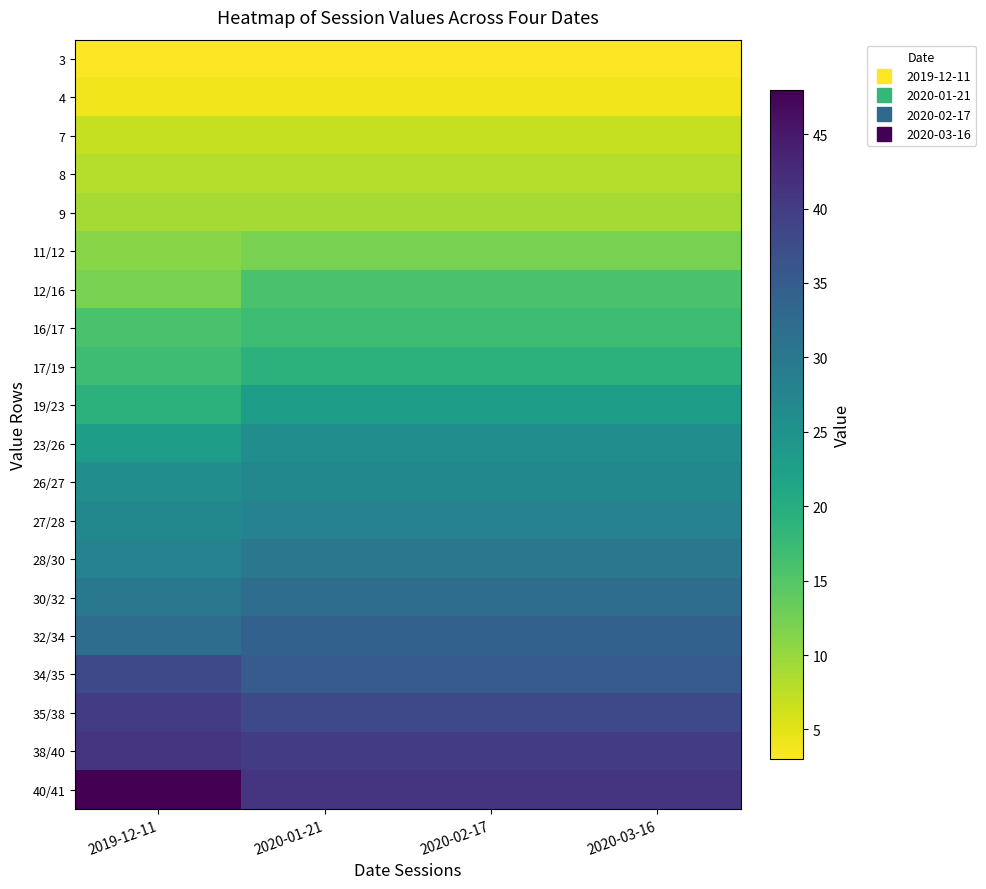

At which category is the sum across all series the highest?

2020-01-21